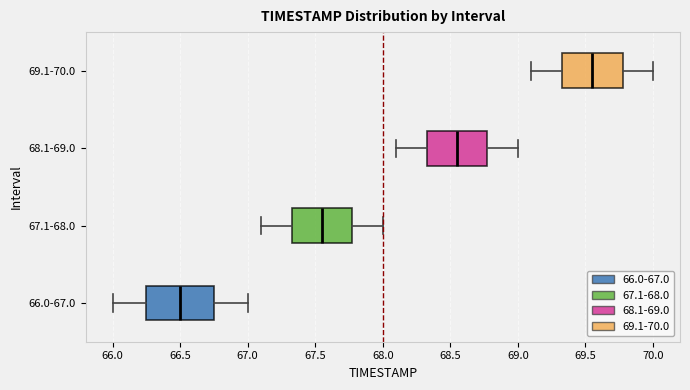

Reading bottom to top, read every box against the x-axis: the position of its median line, the range the box covers, and the ends of its whiskers. The values are not printed on the chart, so give them approximately, as read against the axis.

66.0-67.0: median 66.50, box 66.25 to 66.75, whiskers 66.00 to 67.00
67.1-68.0: median 67.55, box 67.35 to 67.80, whiskers 67.10 to 68.00
68.1-69.0: median 68.55, box 68.35 to 68.80, whiskers 68.10 to 69.00
69.1-70.0: median 69.55, box 69.35 to 69.80, whiskers 69.10 to 70.00